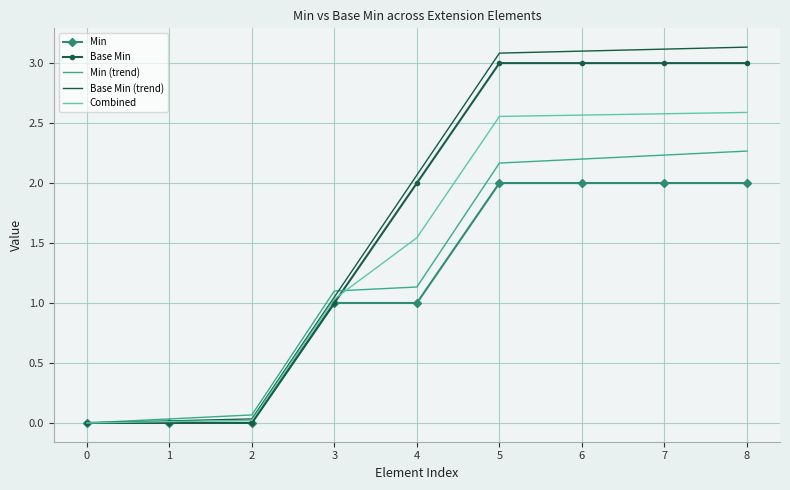

Which series has the largest range (max minus min)?

Base Min (trend)